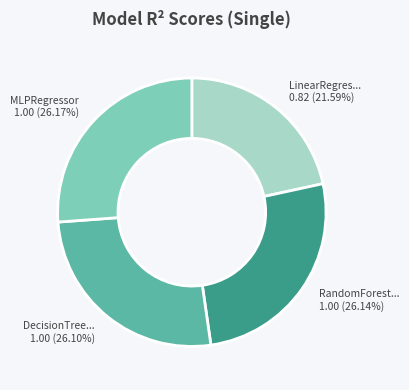

Is there a majority slice in this chart?

No